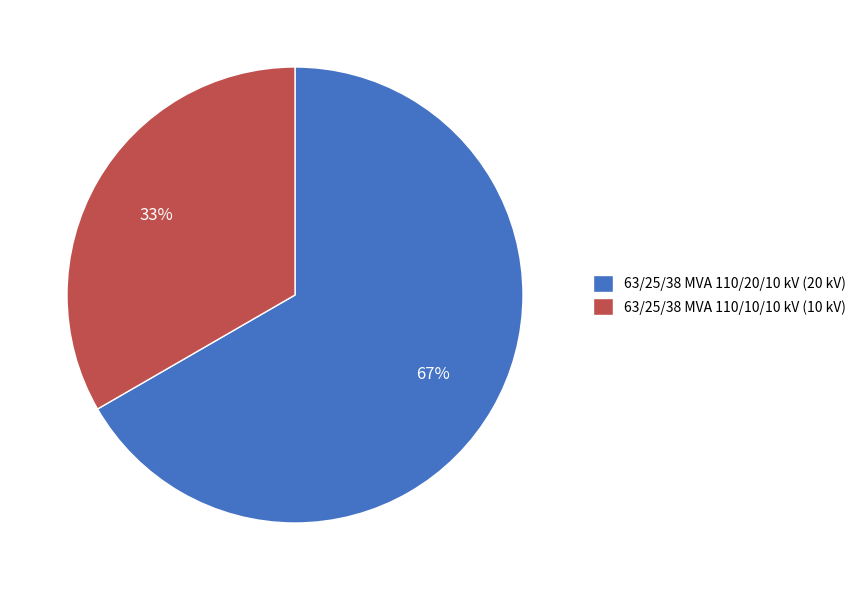

Combined, do 63/25/38 MVA 110/20/10 kV and 63/25/38 MVA 110/10/10 kV account for over 50%?

Yes